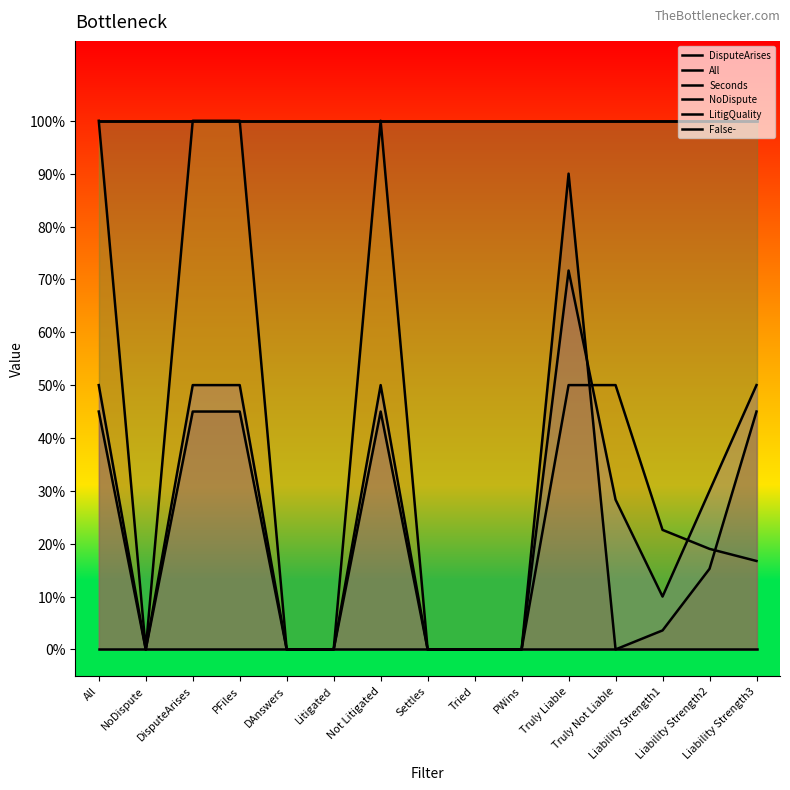

What is the sum of all All values?

5.6